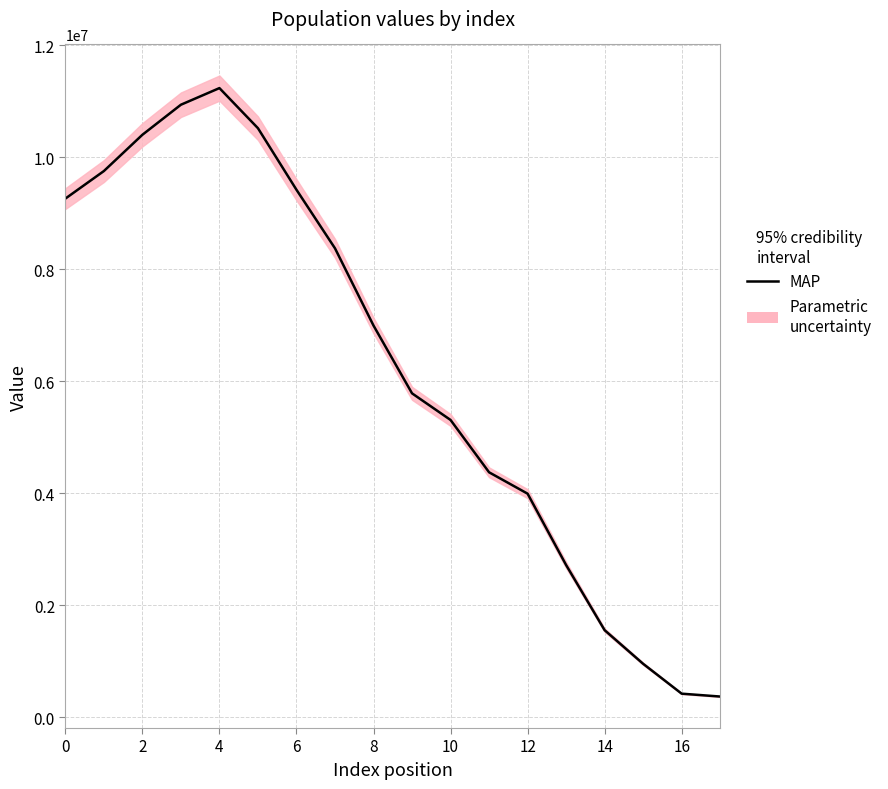

What is the difference between the maximum and minimum values?

10869434